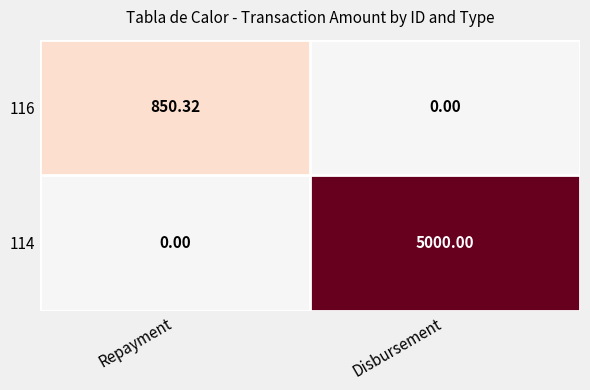

Which category has the lowest value in the 114 series?

Repayment